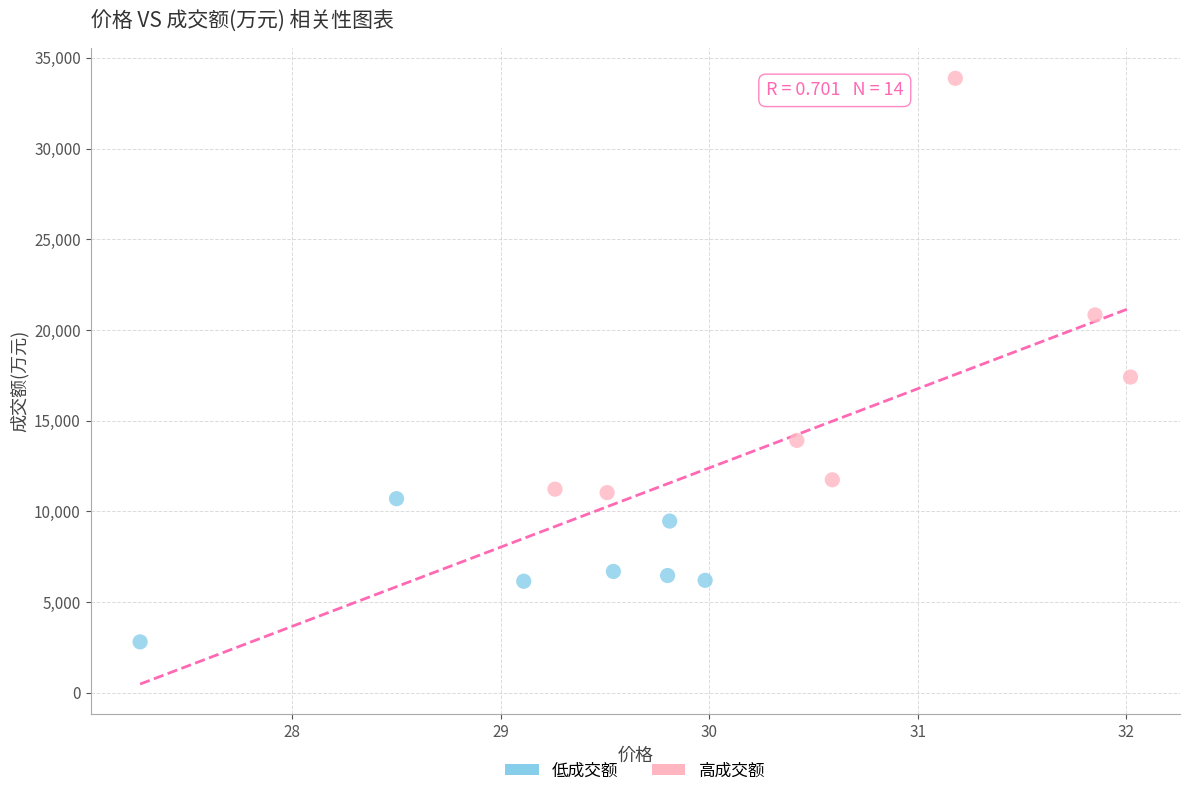

What Y value in the scatter plot is closest to 18341?

17408